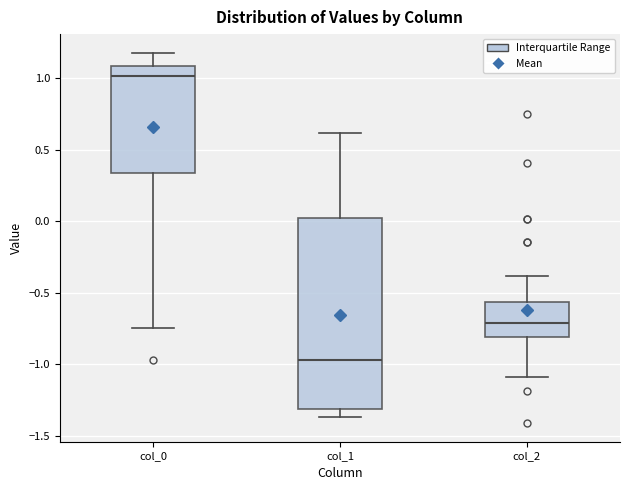

Comparing the boxes themselves (not the whiskers), which one is the tallest?

col_1